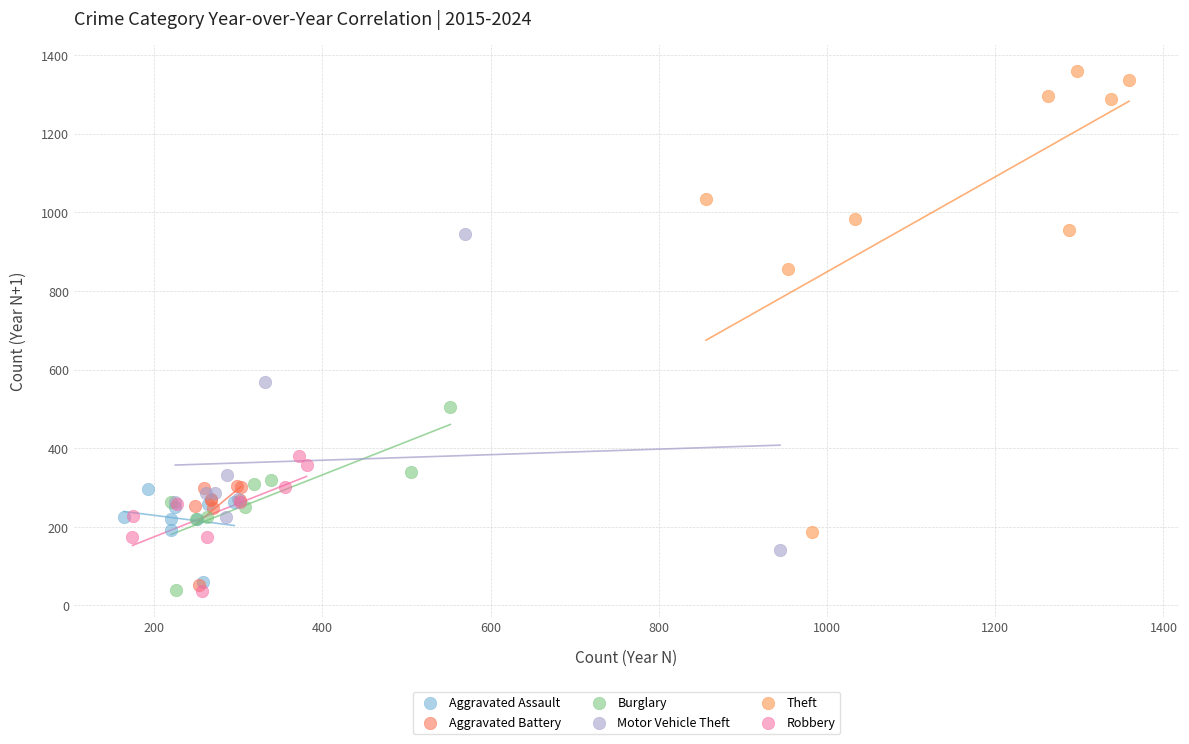

Which series reaches the maximum Y coordinate?

Theft